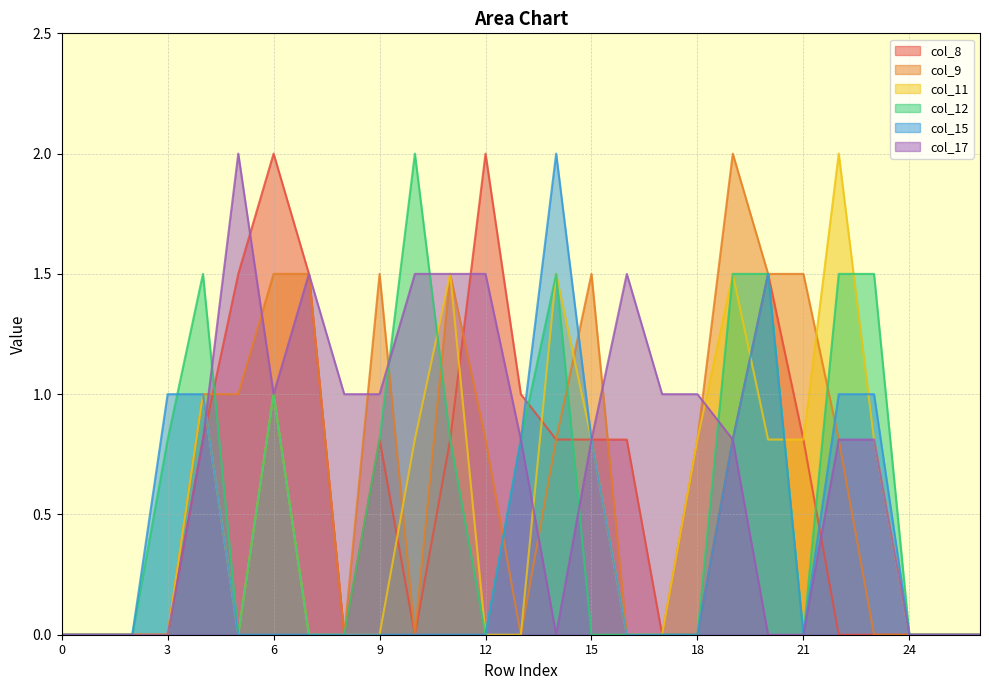

Between 16 and 18, which series saw the biggest shift?

col_8